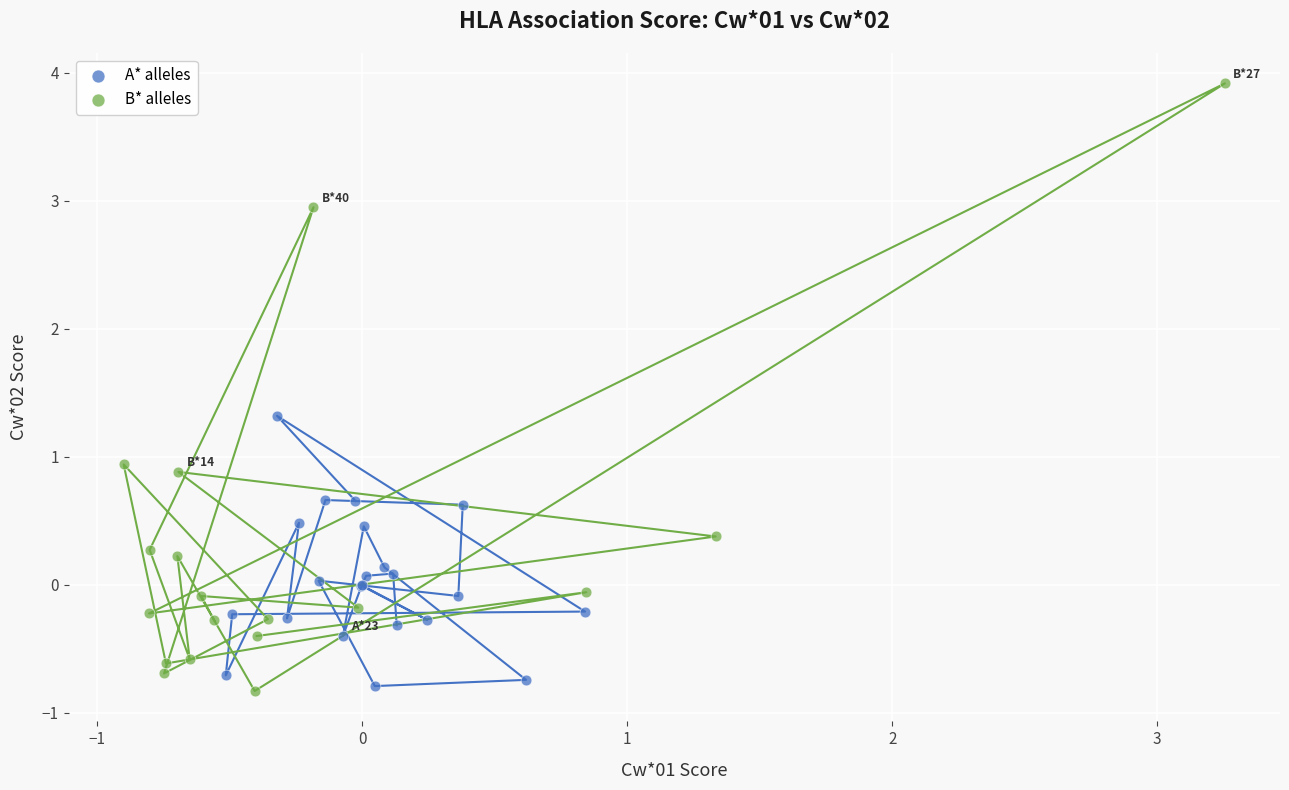

Which series has the widest spread of Y values?

B* alleles